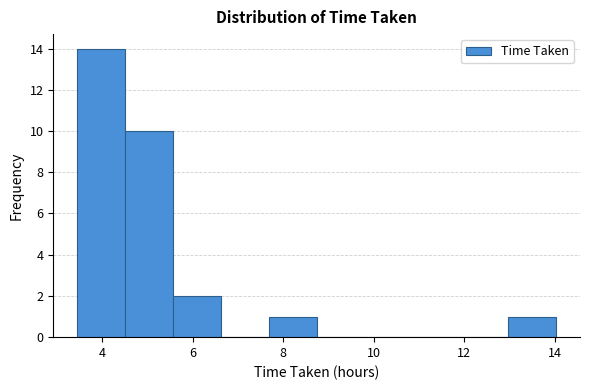

Reading left to right, transcribe this chart: for each bar, give the range it covers on the x-axis and its height. Neither the bar edges nor the heights are printed on the chart, so give them approximately, as read against the axes.

3.4 to 4.6: 14
4.6 to 5.6: 10
5.6 to 6.6: 2
6.6 to 7.6: 0
7.6 to 8.8: 1
8.8 to 9.8: 0
9.8 to 10.8: 0
10.8 to 12.0: 0
12.0 to 13.0: 0
13.0 to 14.0: 1